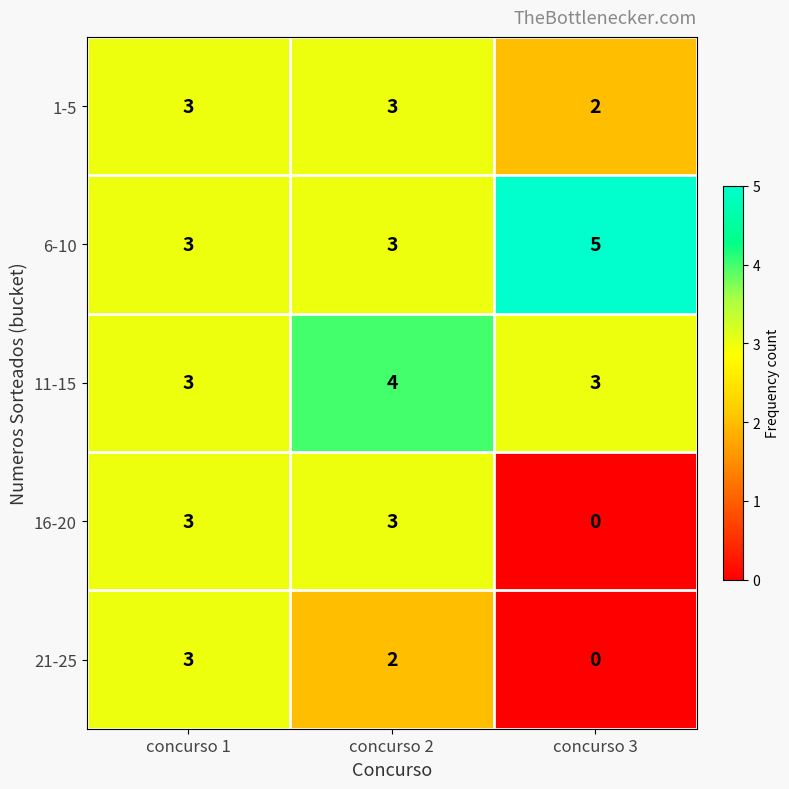

What is the sum of all 11-15 values?

10